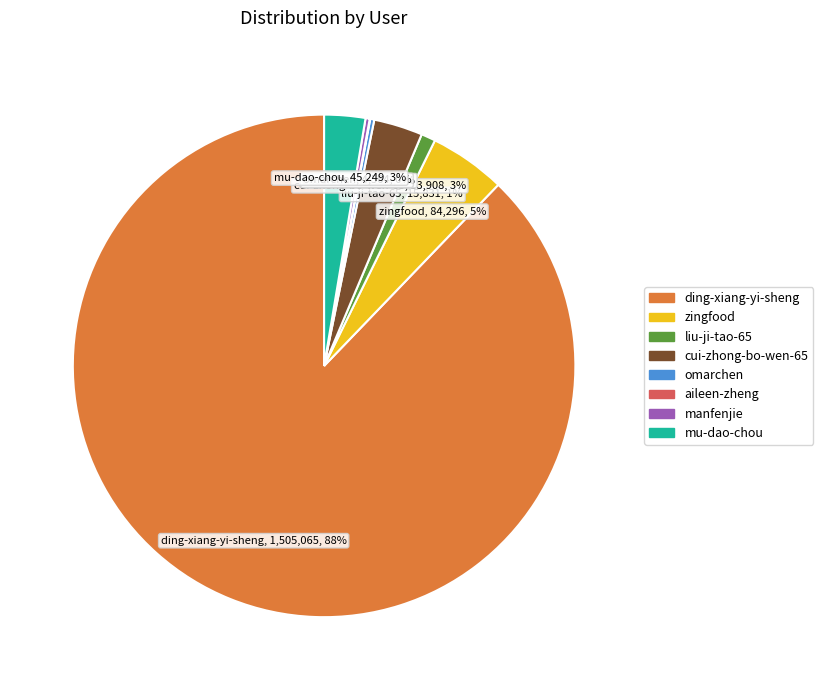

What is the largest slice in the pie chart?

ding-xiang-yi-sheng